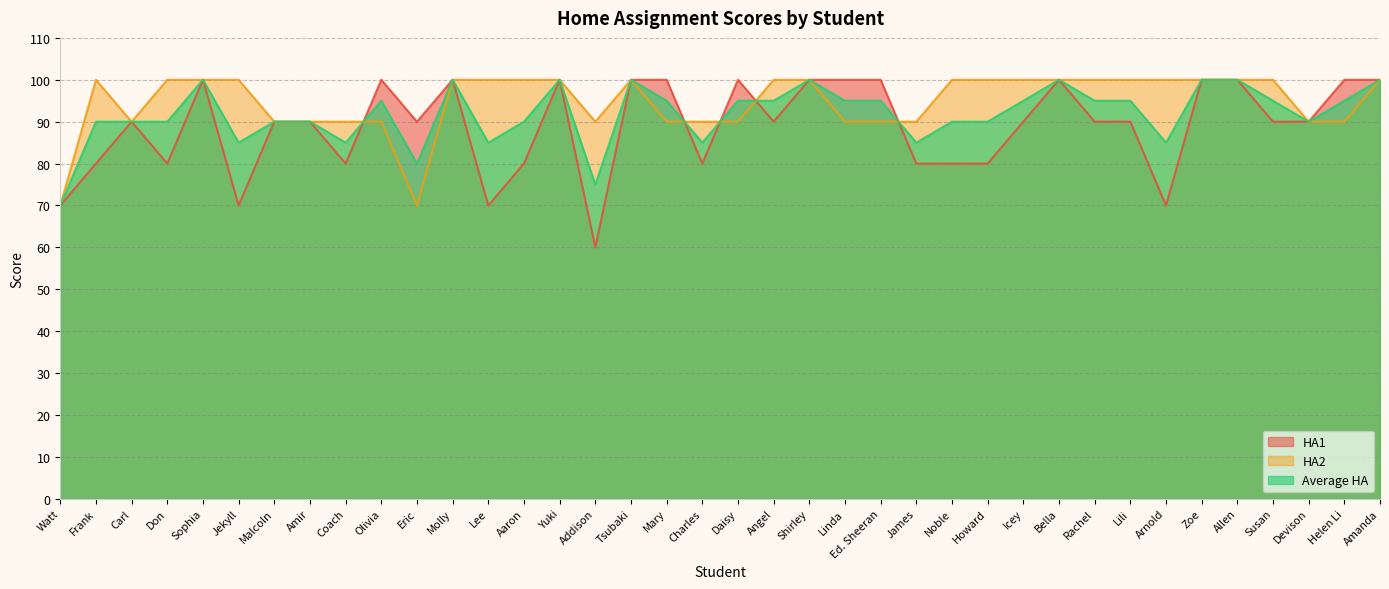

At Arnold, list the series in order from largest to smallest.

HA2, Average HA, HA1